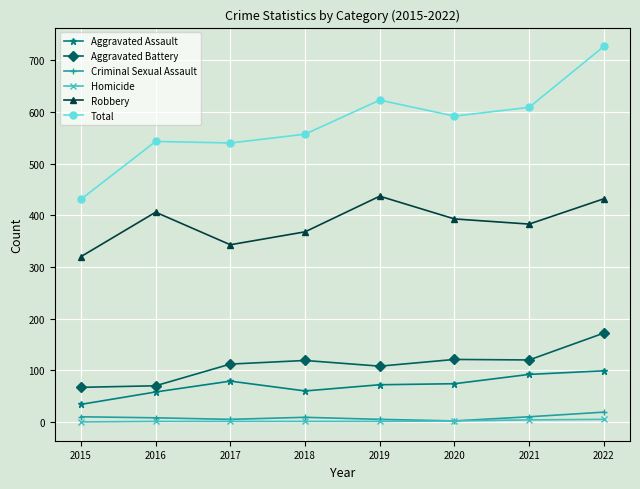

Which series has the widest spread of values?

Total